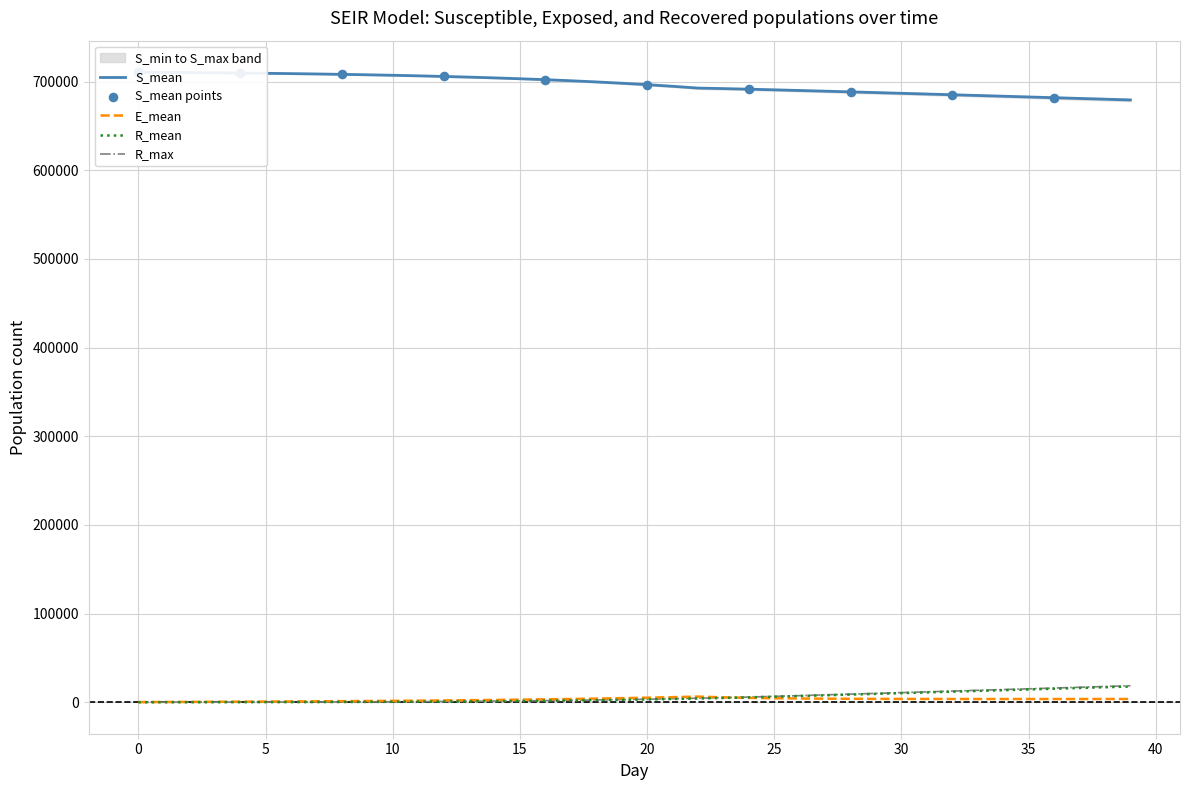

At which category is the sum across all series the highest?

39